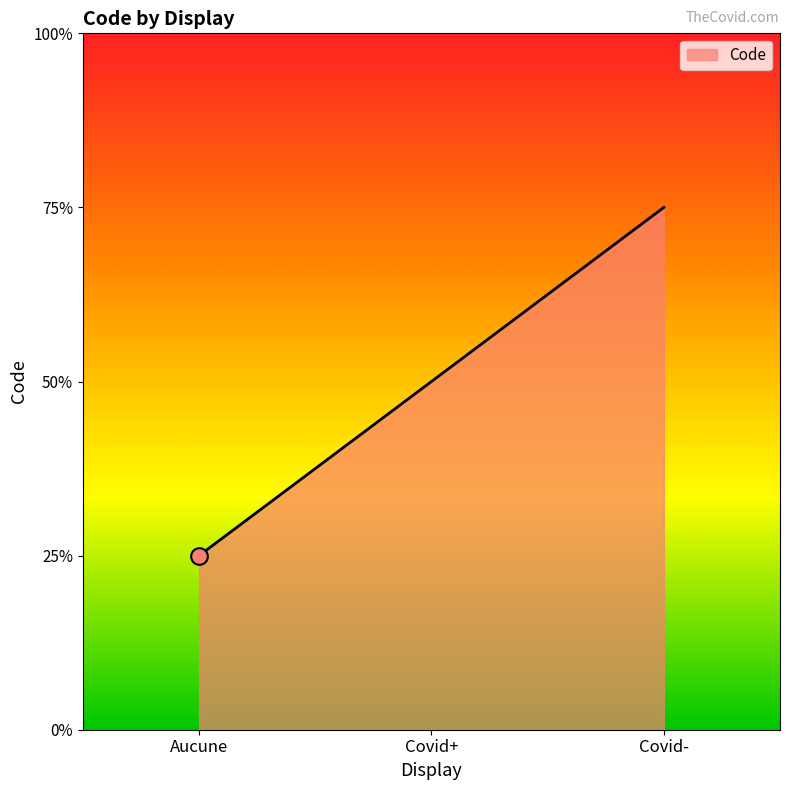

Does the chart display data point markers on the line(s)?

No